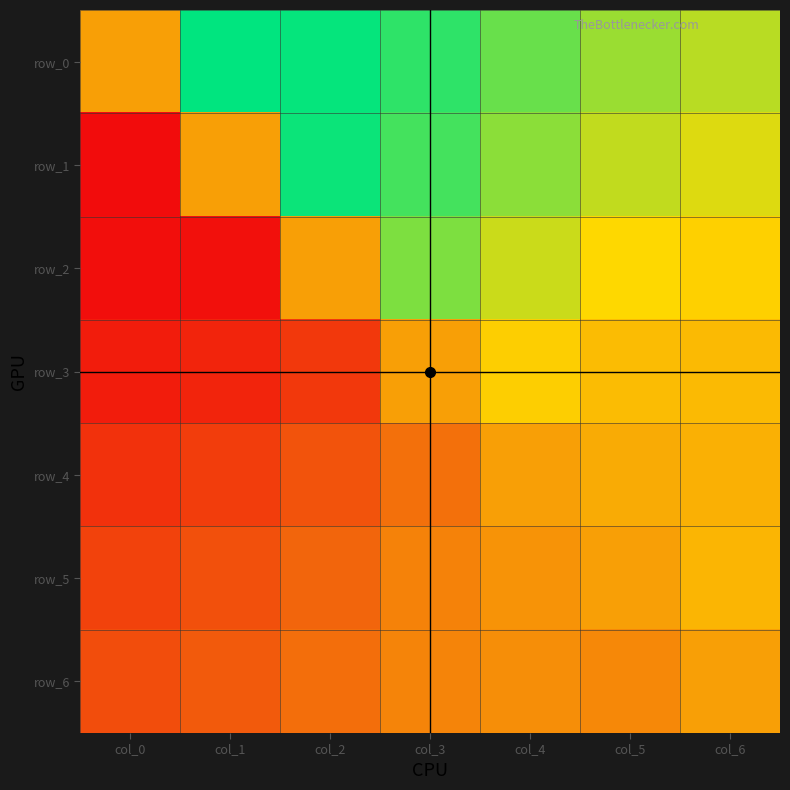

At which category is the sum across all series the highest?

col_4